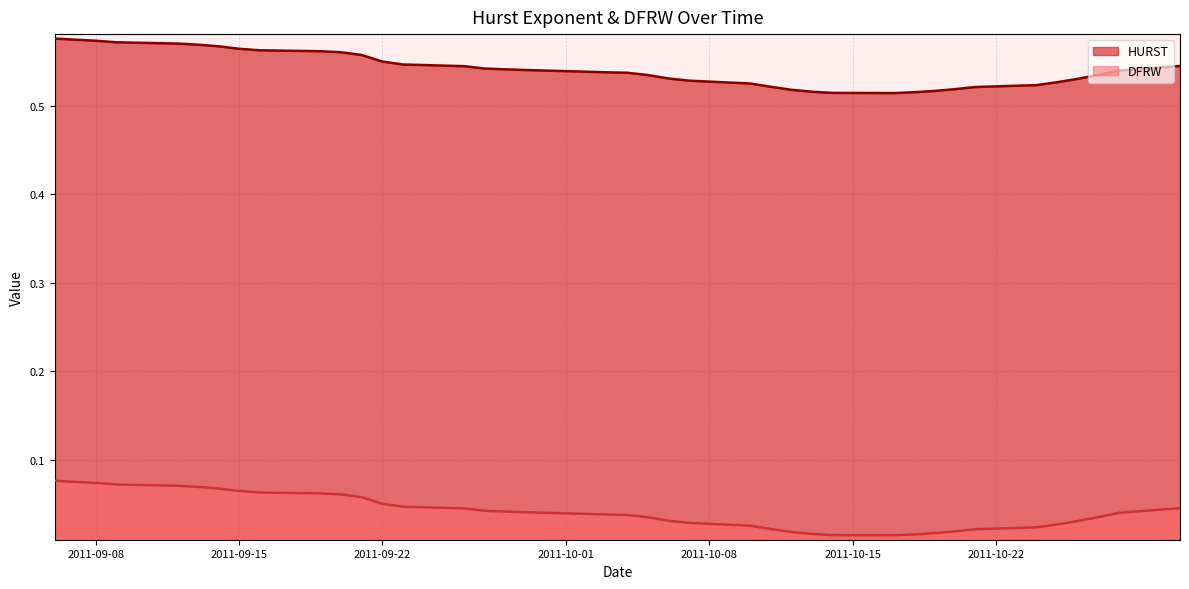

What is the difference between the maximum and second lowest values in the HURST series?

0.1